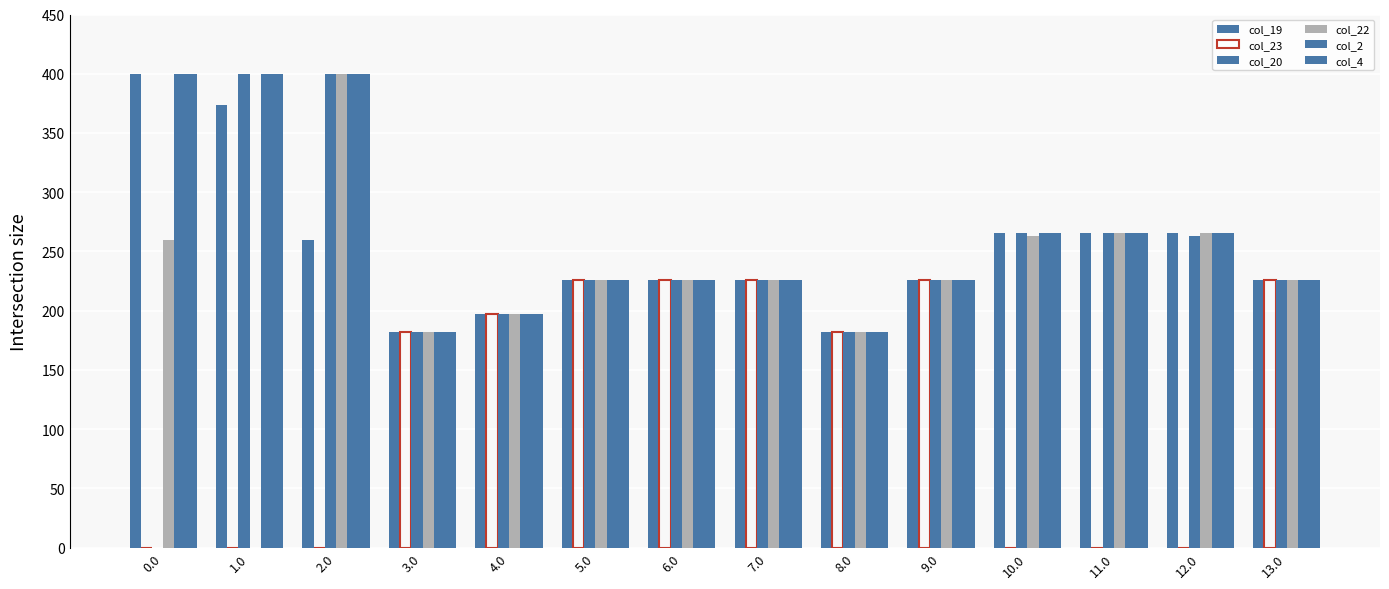

At how many categories does at least one series exceed 346?

3